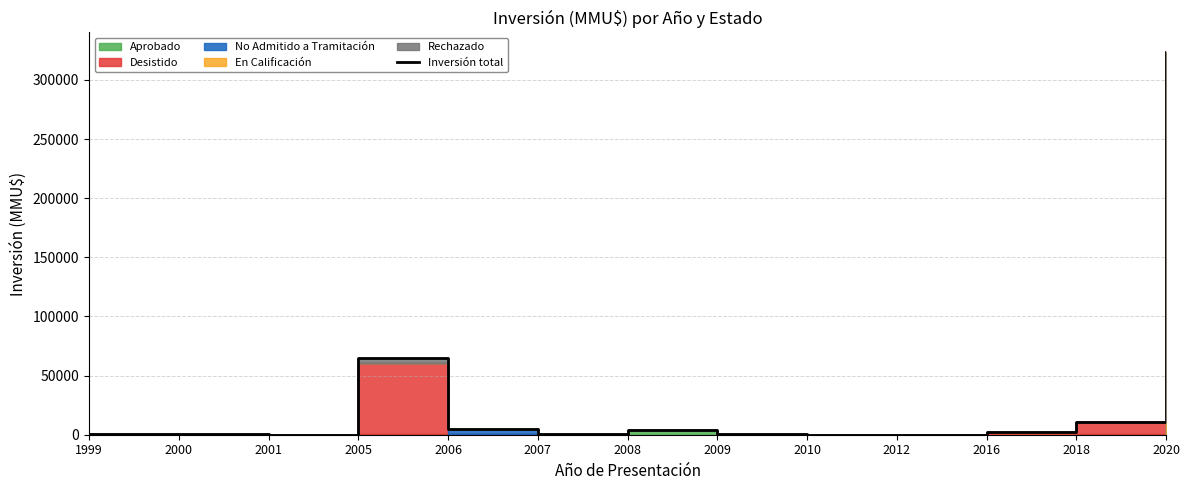

Where does the data first go above 814?

2005